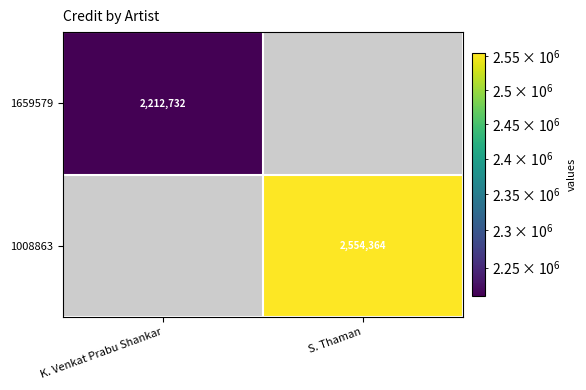

How many distinct data groups are displayed?

2